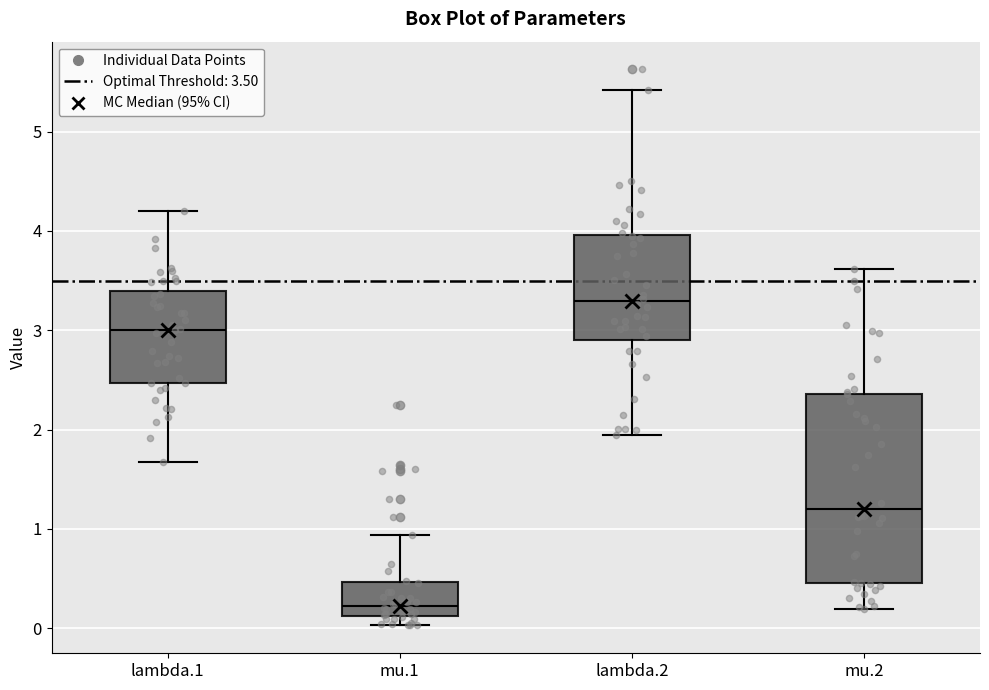

Which box is the tallest, from its lower edge to its upper edge?

mu.2